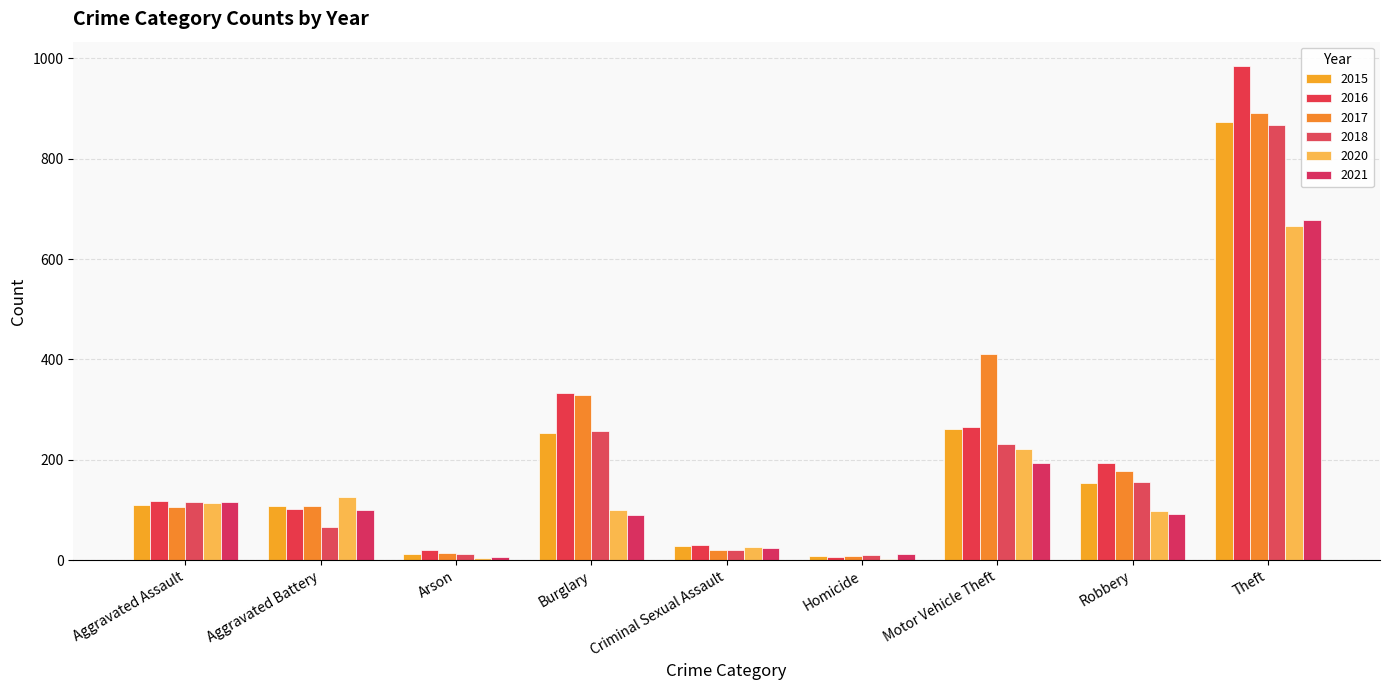

What is the maximum value shown in the chart?

984